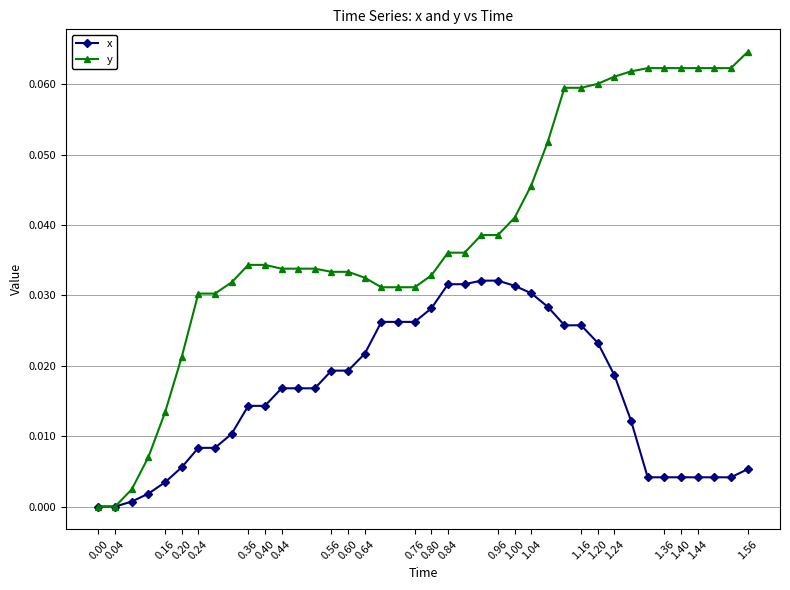

Is this an area chart (filled region under the line)?

No